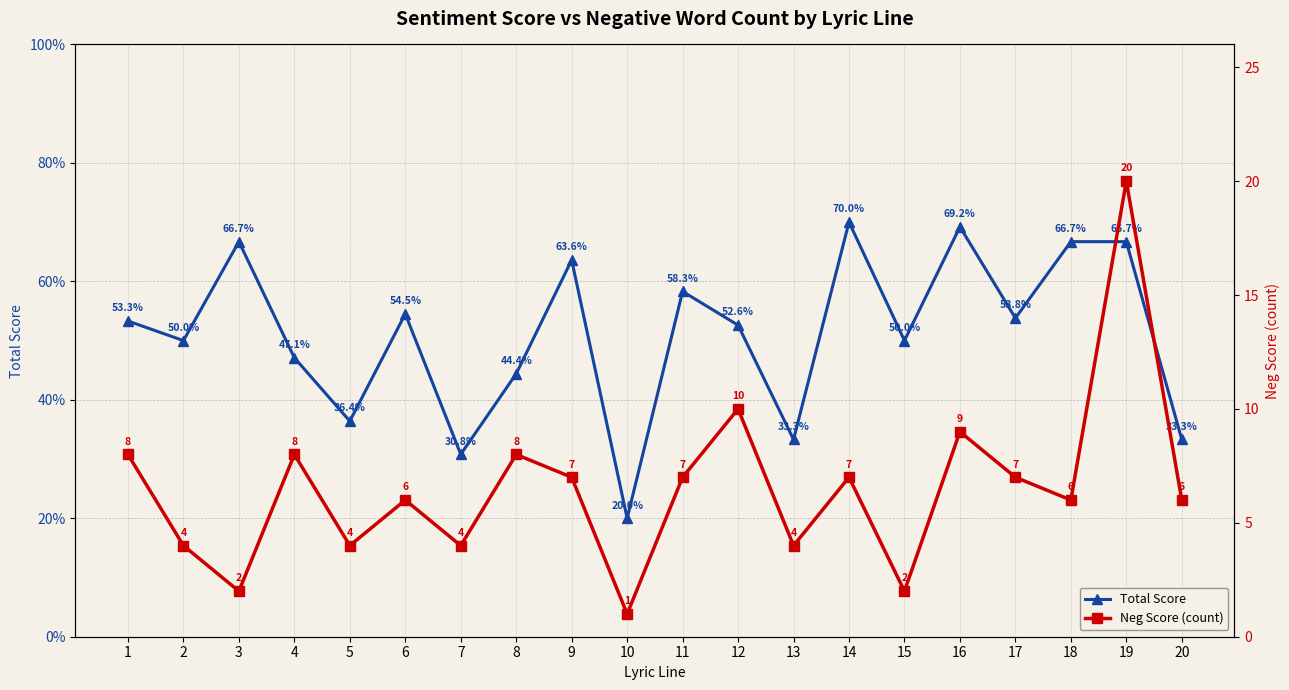

True or false: Total Score and Neg Score (count) cross at least once.

False